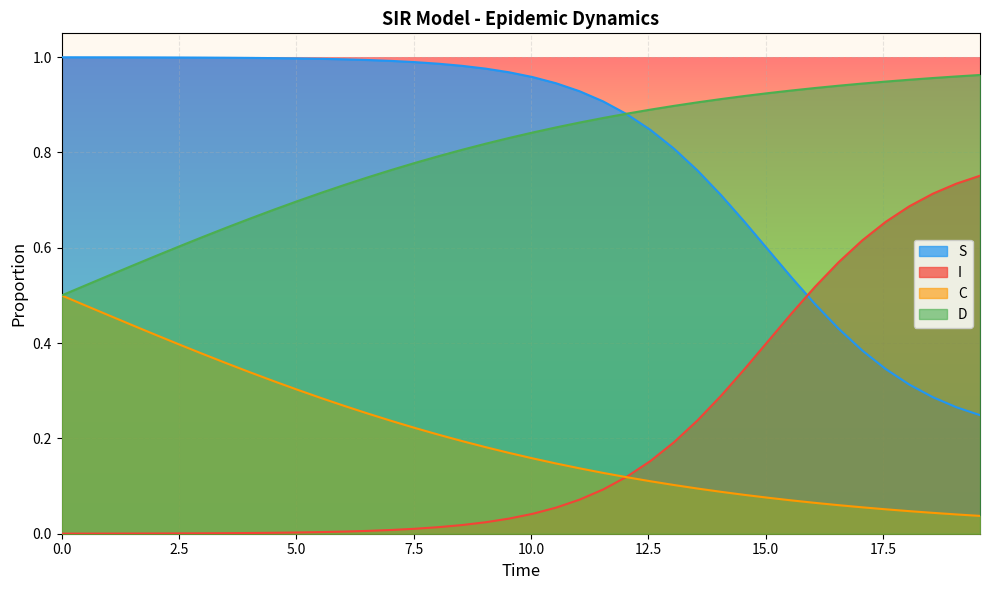

Which series ends up on top after the final intersection of S and I?

I